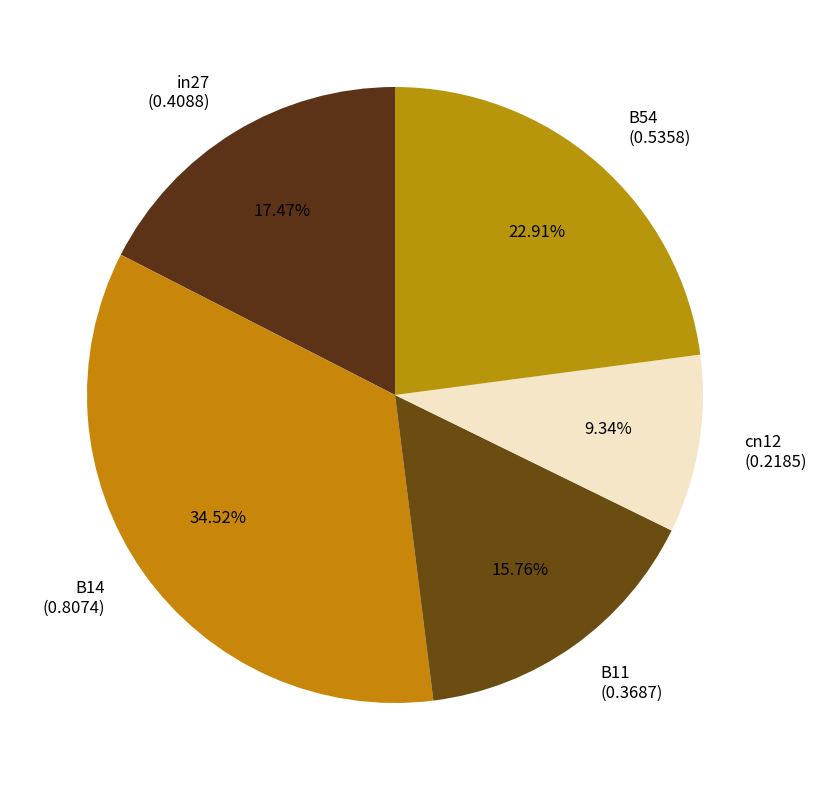

To the nearest percent, what is the difference between the B11 and cn12 slice percentages?

6%